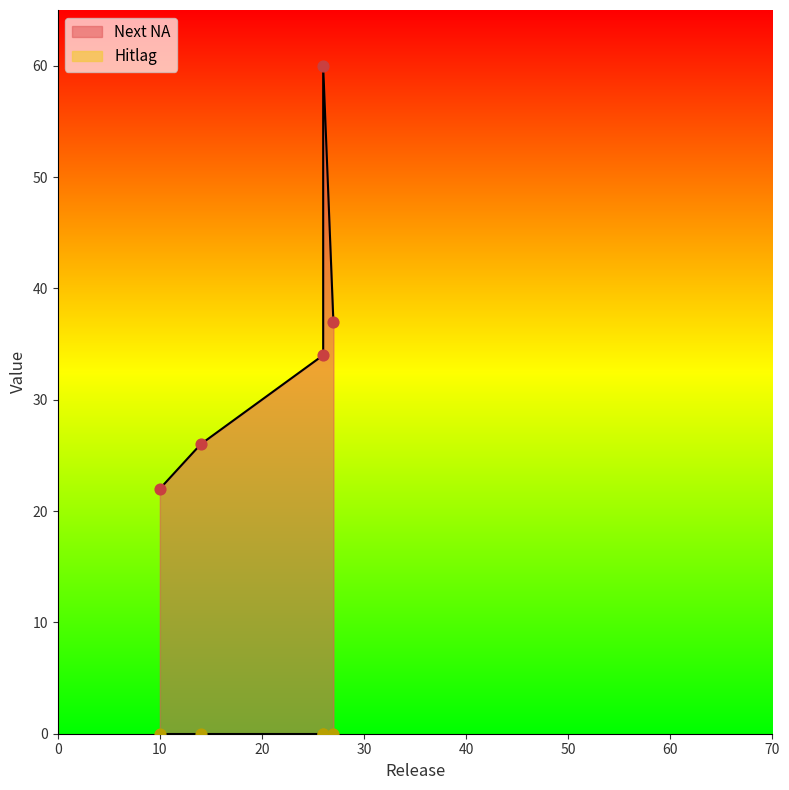

Is the value of Hitlag at 26 greater than the value of Next NA at 27?

No